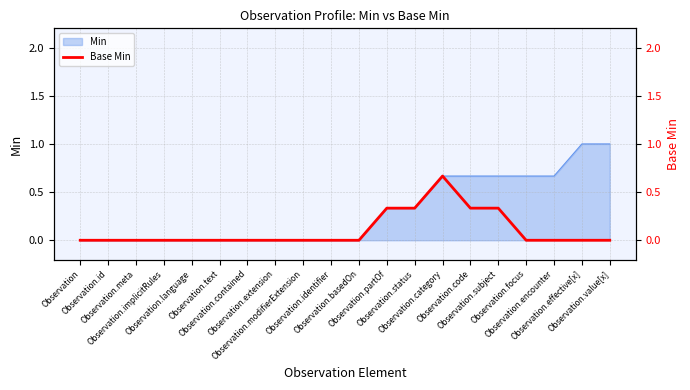

Which has a higher value, Observation.language or Observation?

Observation.language